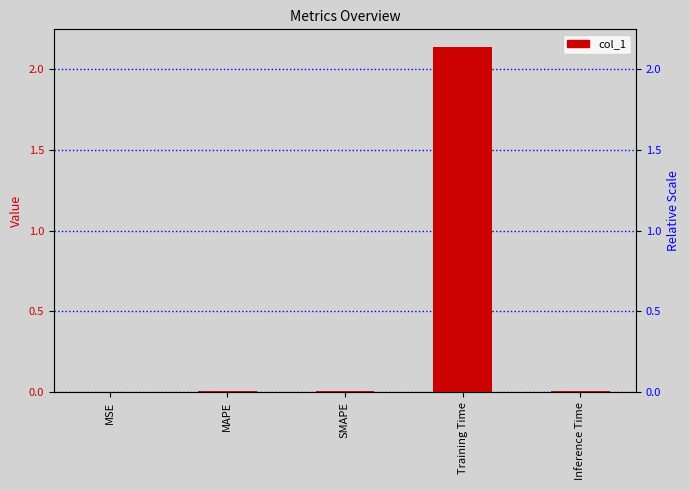

True or false: the data shows 0.0 at MAPE.

False